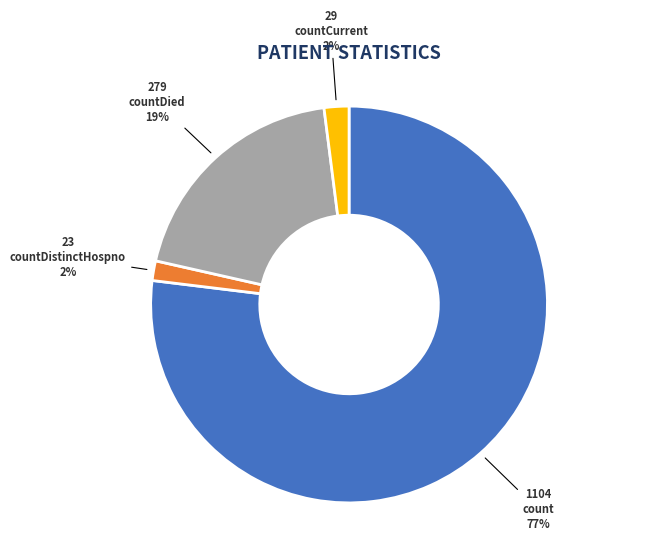

To the nearest percent, what is the average slice percentage?

25%